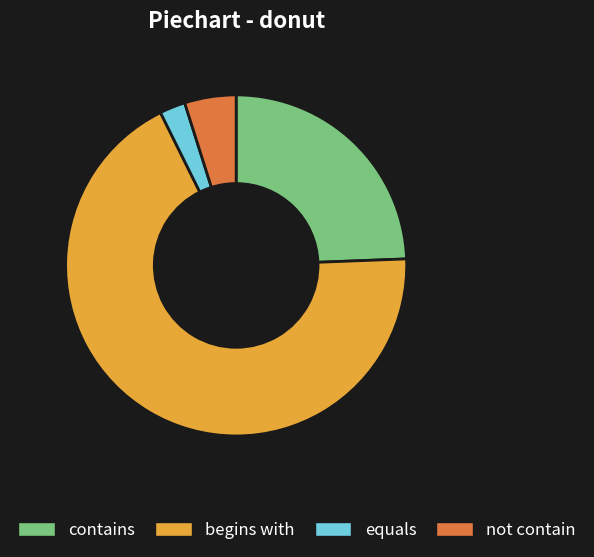

Rank the categories by value from highest to lowest.

begins with, contains, not contain, equals